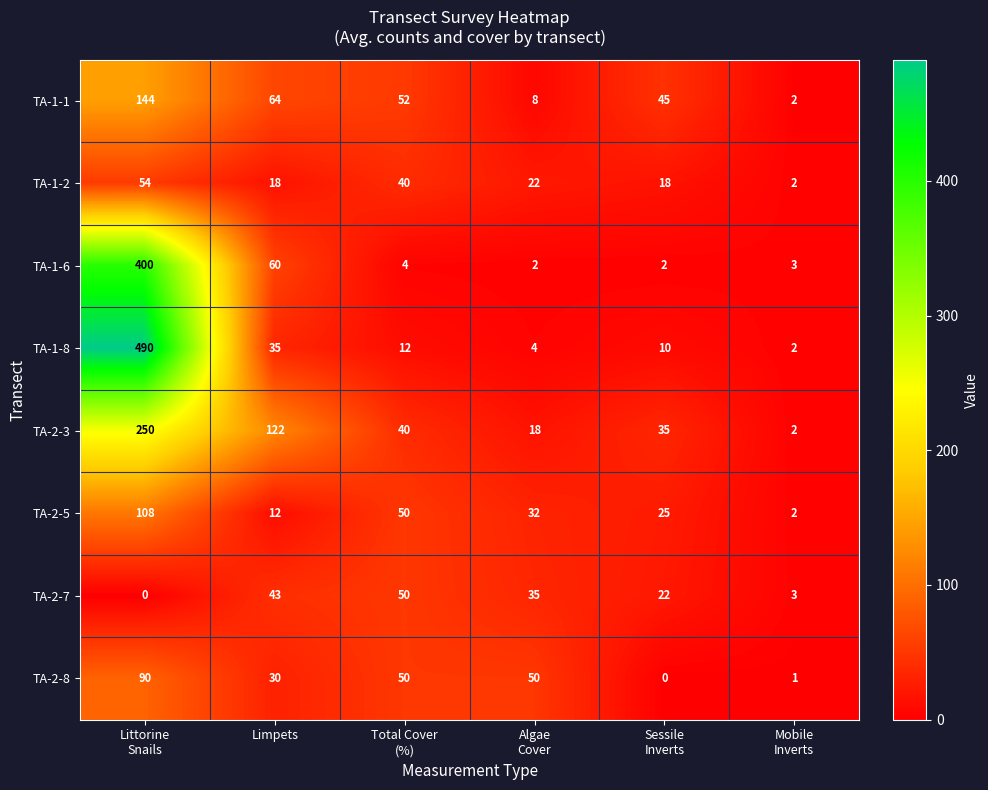

What is the total value across all series at Sessile
Inverts?

157